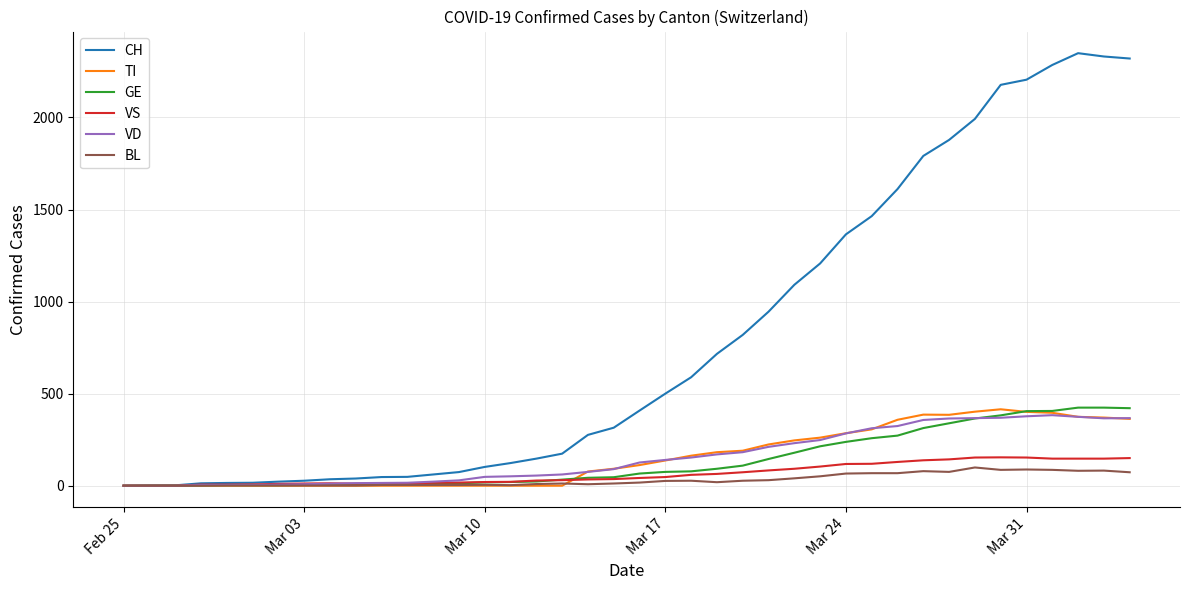

What is the maximum value shown in the chart?

2349